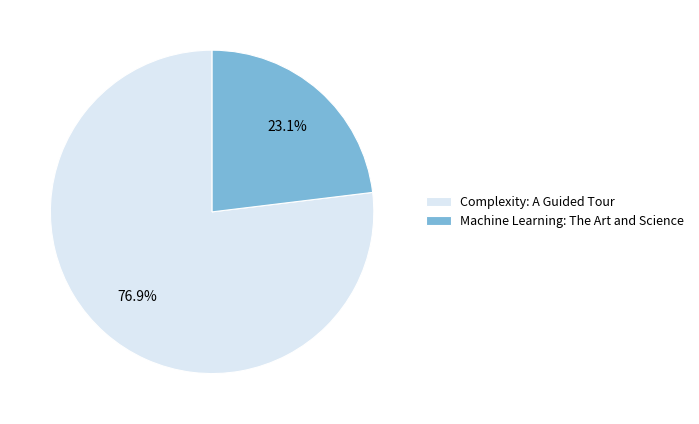

Count the number of slices in the pie.

2